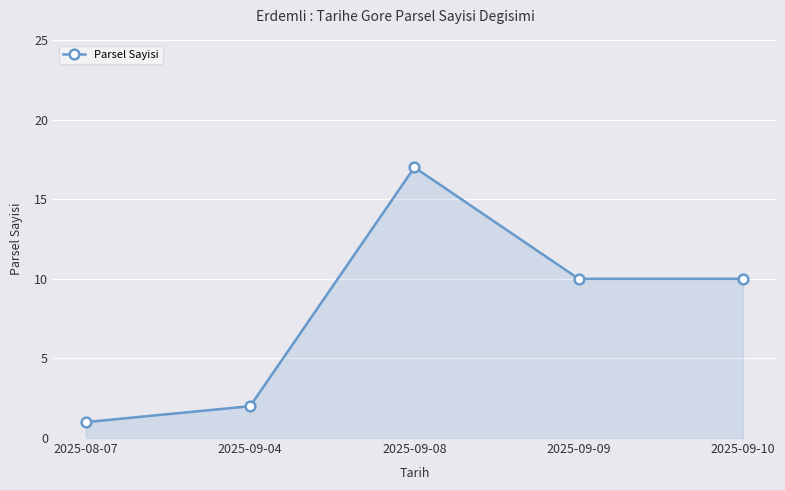

What is the difference between the maximum and minimum values?

16